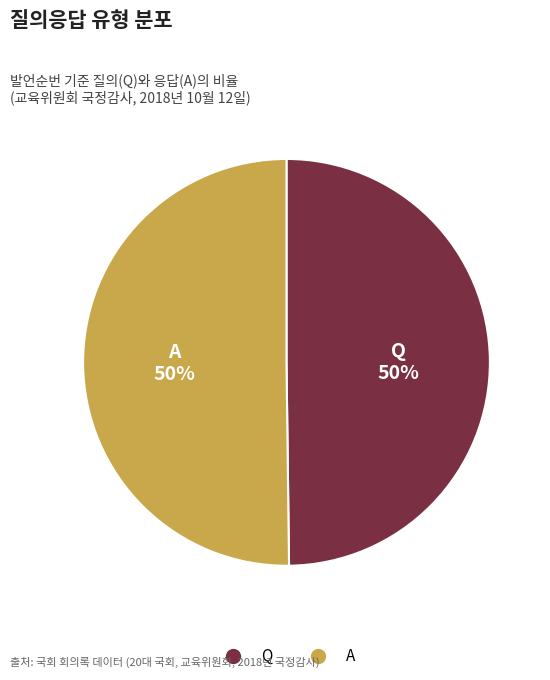

What percentage is the Q slice, to the nearest percent?

50%